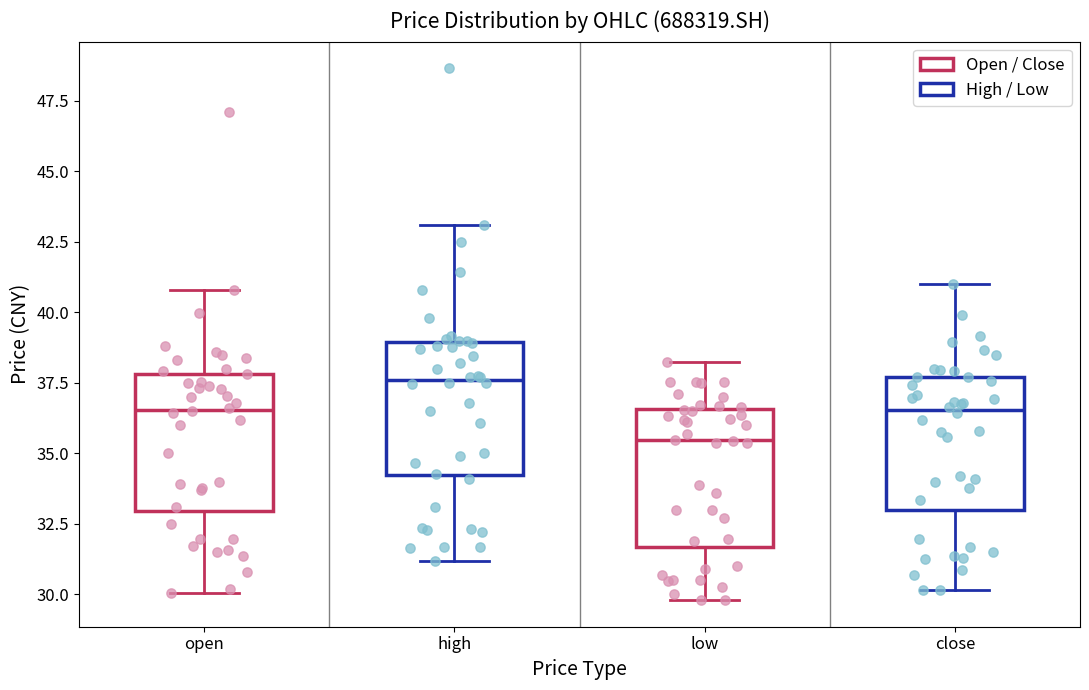

Reading left to right, read every box against the y-axis: the position of its median line, the range the box covers, and the ends of its whiskers. The values are not printed on the chart, so give them approximately, as read against the axis.

open: median 36.5, box 33.0 to 38.0, whiskers 30.0 to 41.0
high: median 37.5, box 34.0 to 39.0, whiskers 31.0 to 43.0
low: median 35.5, box 31.5 to 36.5, whiskers 30.0 to 38.0
close: median 36.5, box 33.0 to 37.5, whiskers 30.0 to 41.0